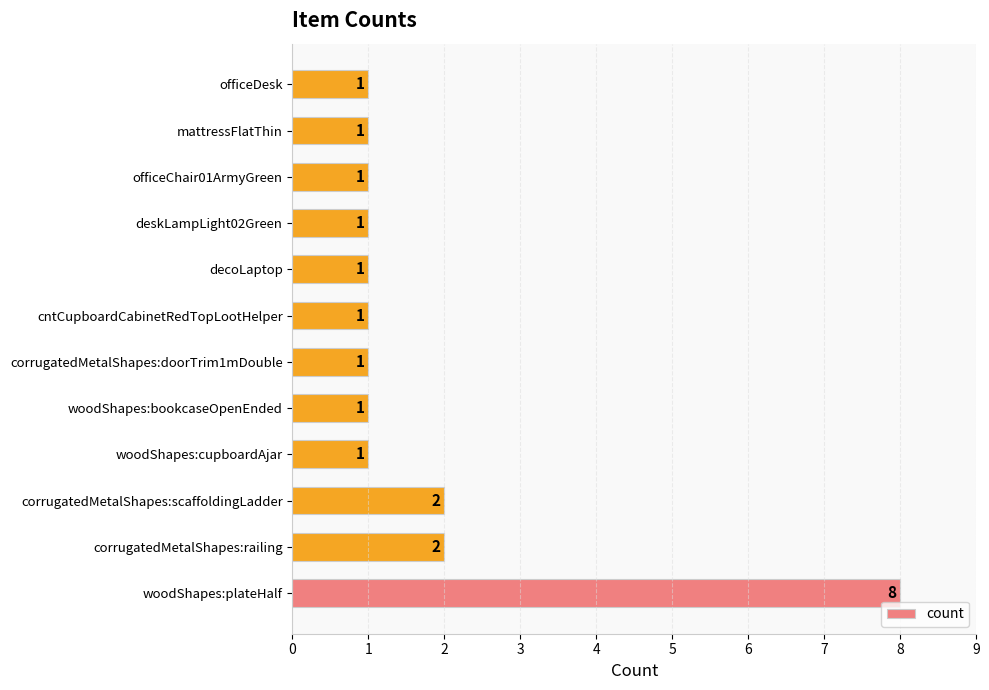

Between corrugatedMetalShapes:railing and decoLaptop, which is larger?

corrugatedMetalShapes:railing